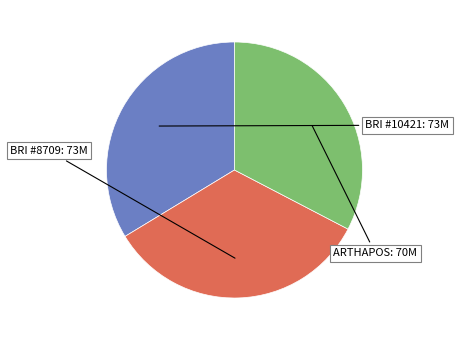

Is there any slice that represents more than half of the pie?

No